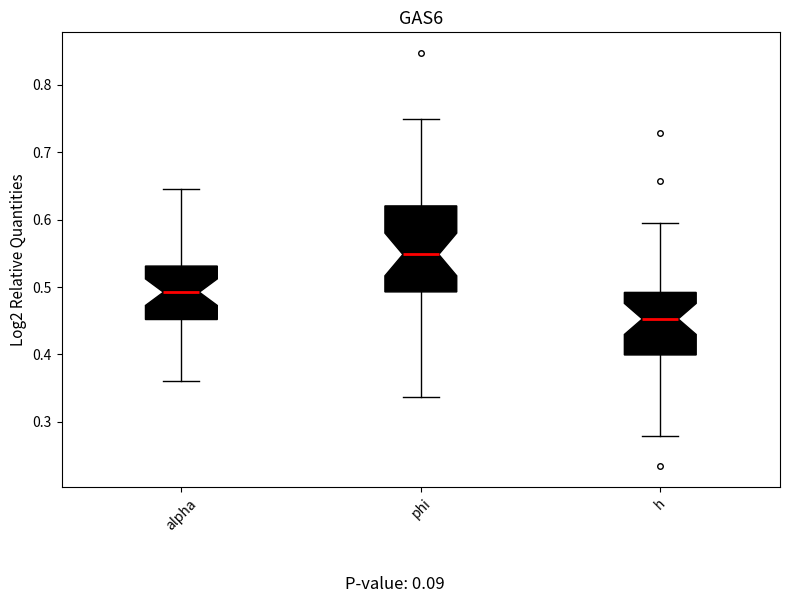

Which box has the highest median line?

phi